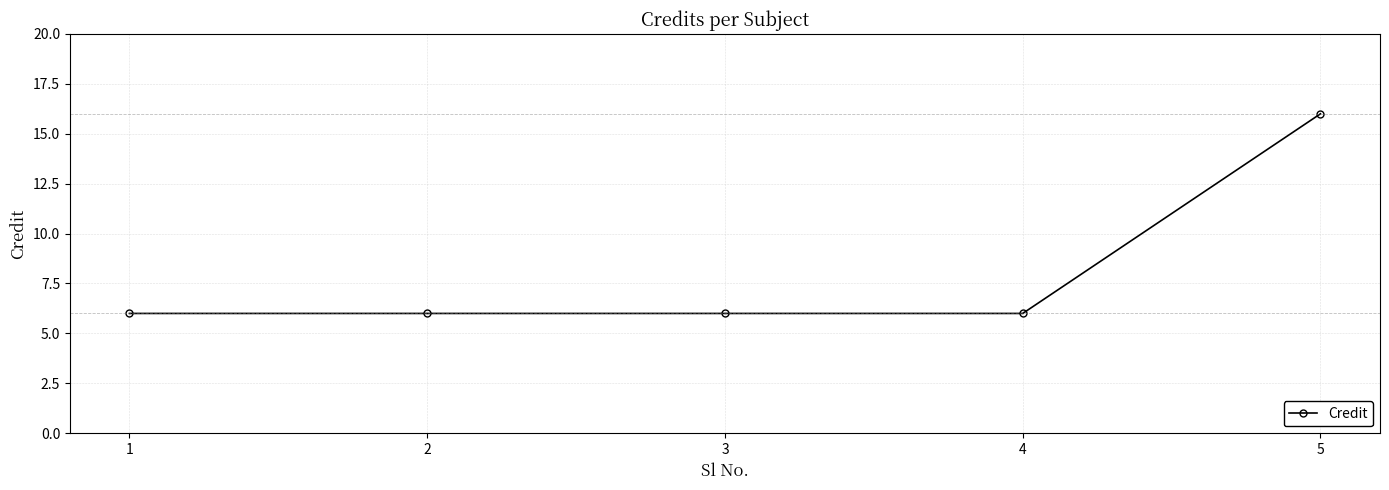

What is the sum of all values?

40